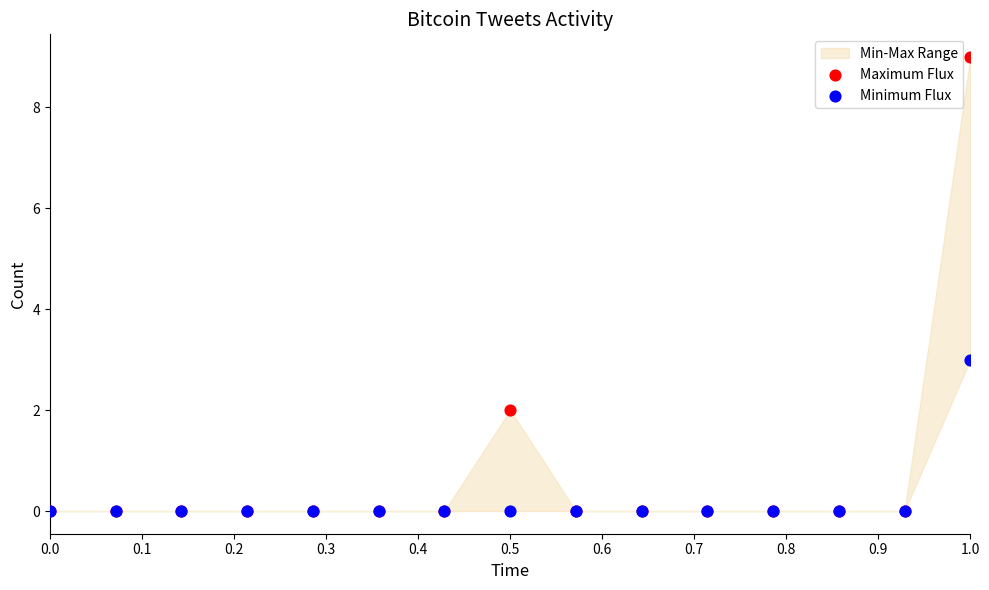

Across all series, what Y value is closest to 4?

3